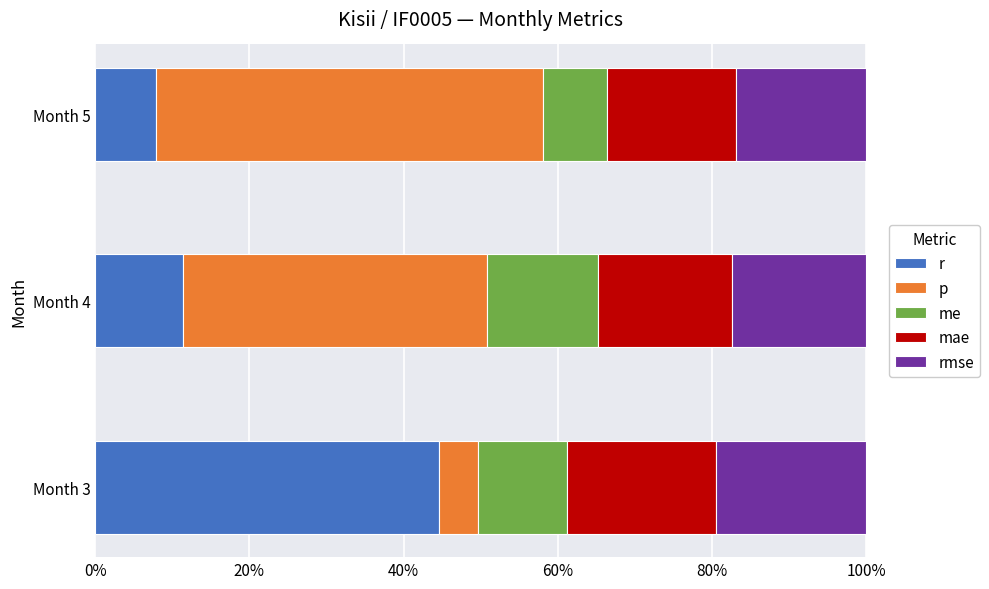

Which series has the largest total across all categories?

p